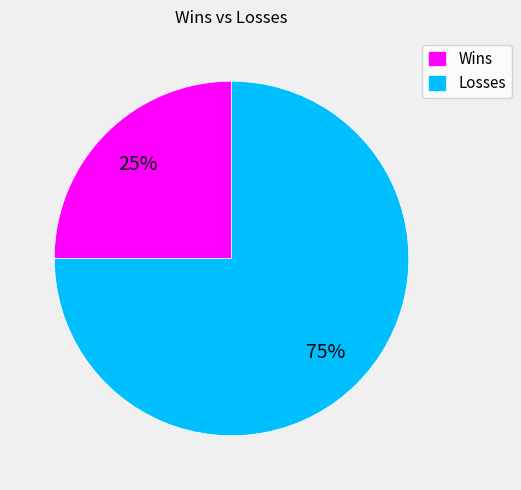

Which has a higher value, Wins or Losses?

Losses